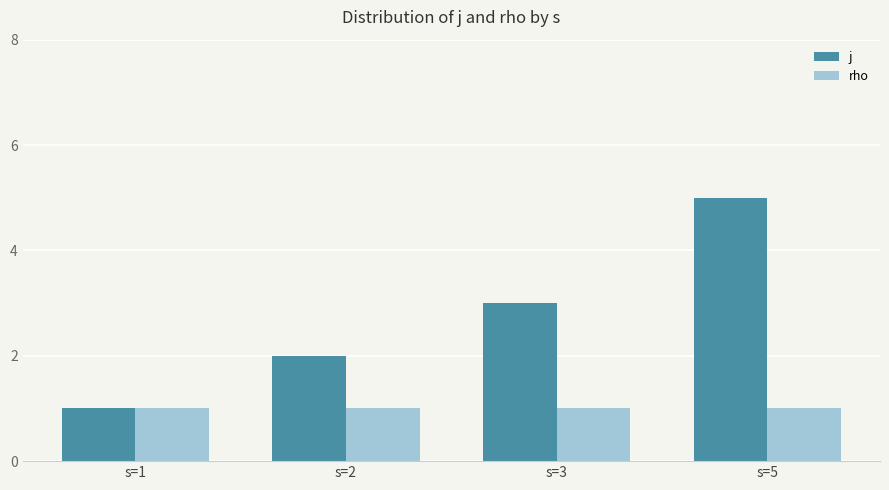

What are all the series names shown in the legend?

j, rho